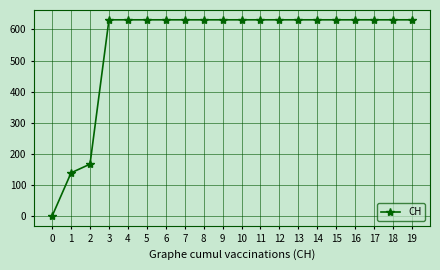

How many lines are shown in the chart?

1